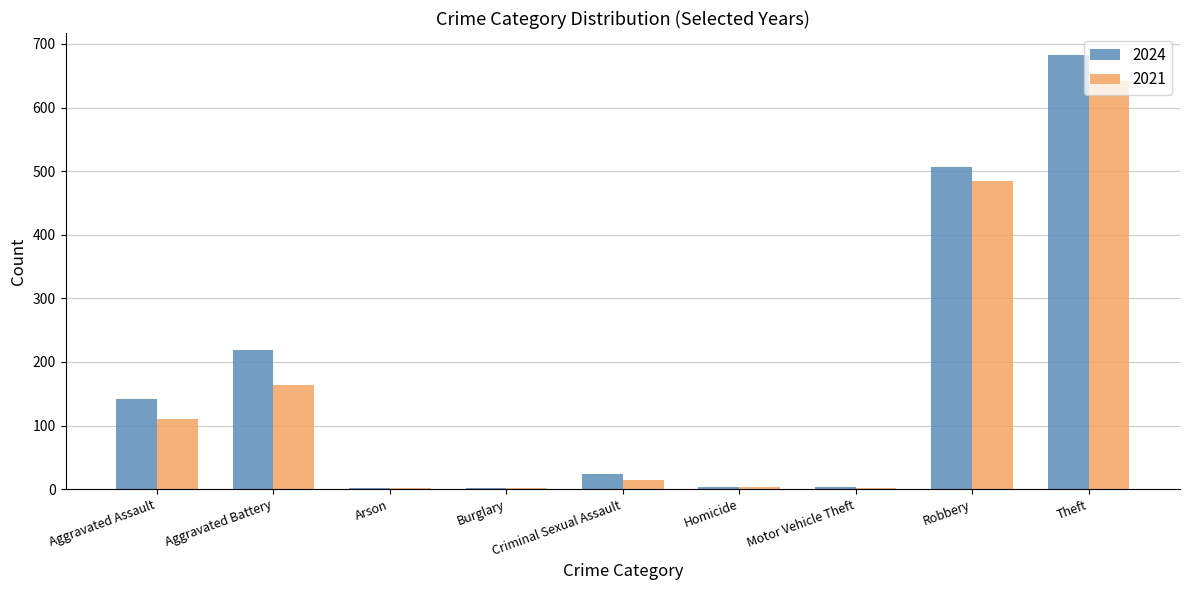

At which category is the sum across all series the highest?

Theft